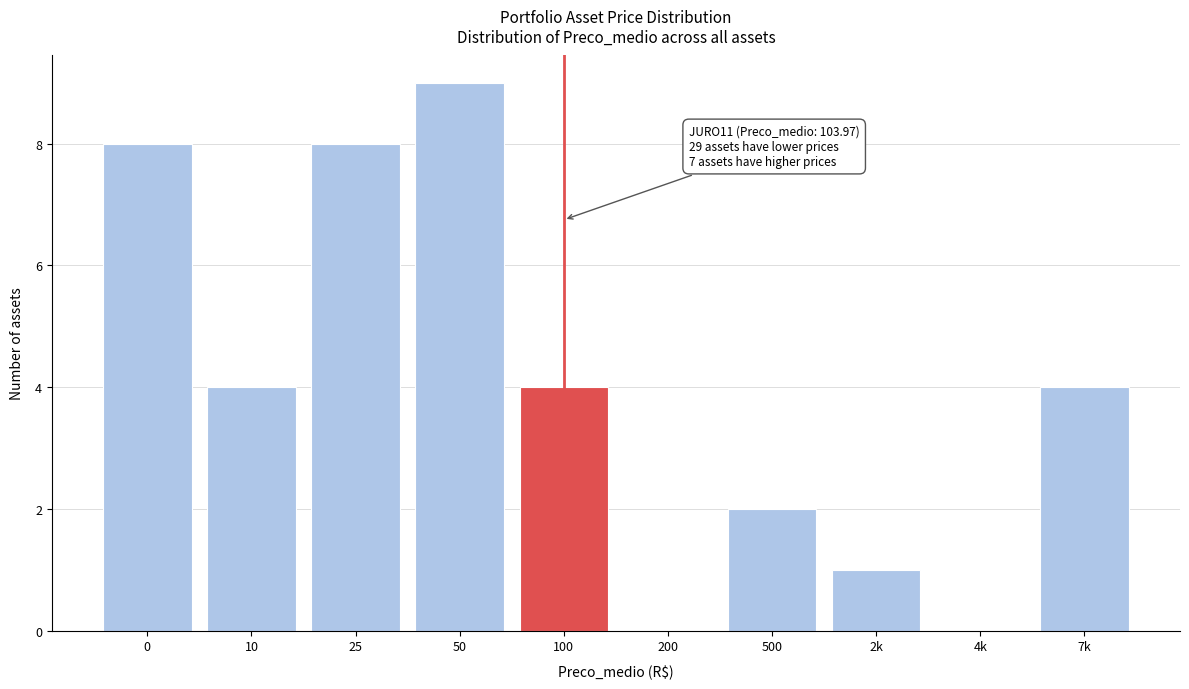

Reading left to right, transcribe all the data shown in this chart.

0=8	10=4	25=8	50=9	100=4	200=0	500=2	2k=1	4k=0	7k=4